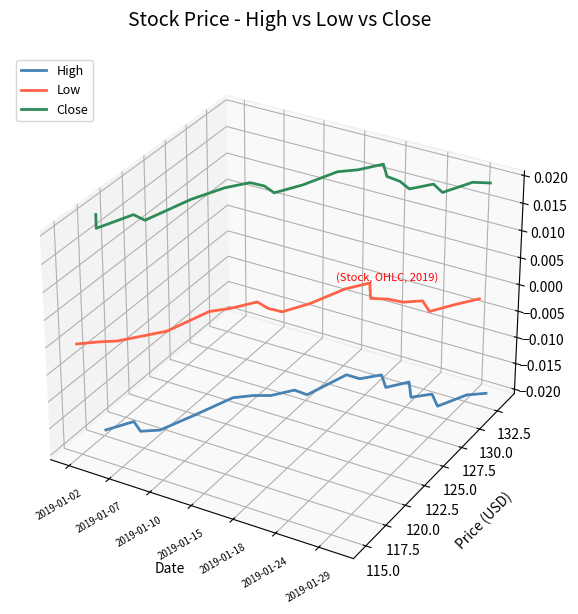

At 2019-01-18, list the series in order from smallest to largest.

High, Low, Close